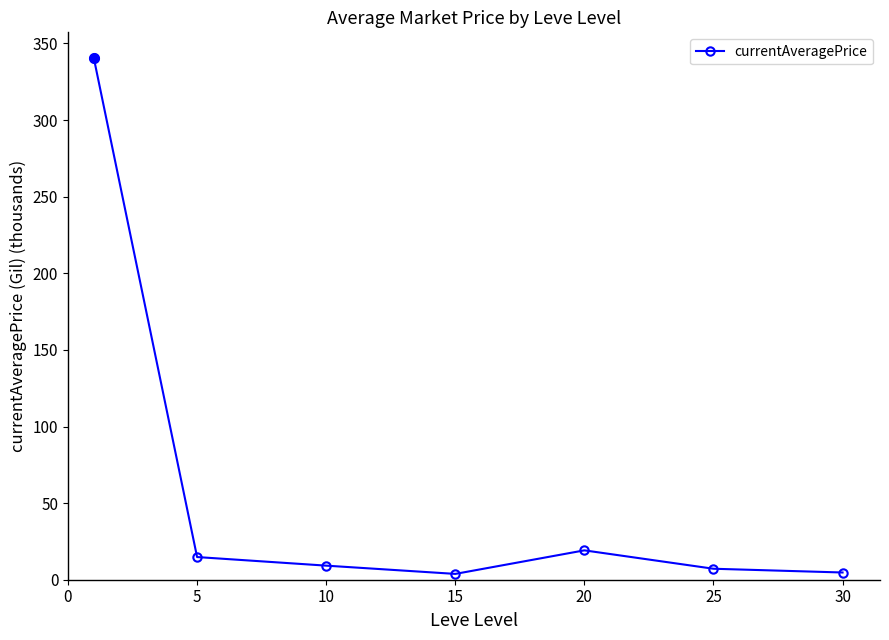

What is the value of the 2nd point from the left?

14.8